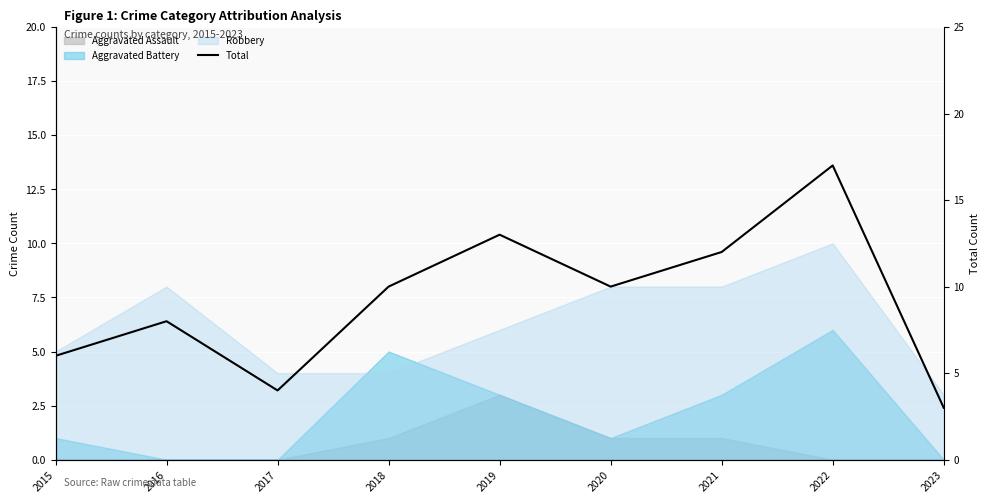

Which has a higher value, 2018 or 2019?

2019